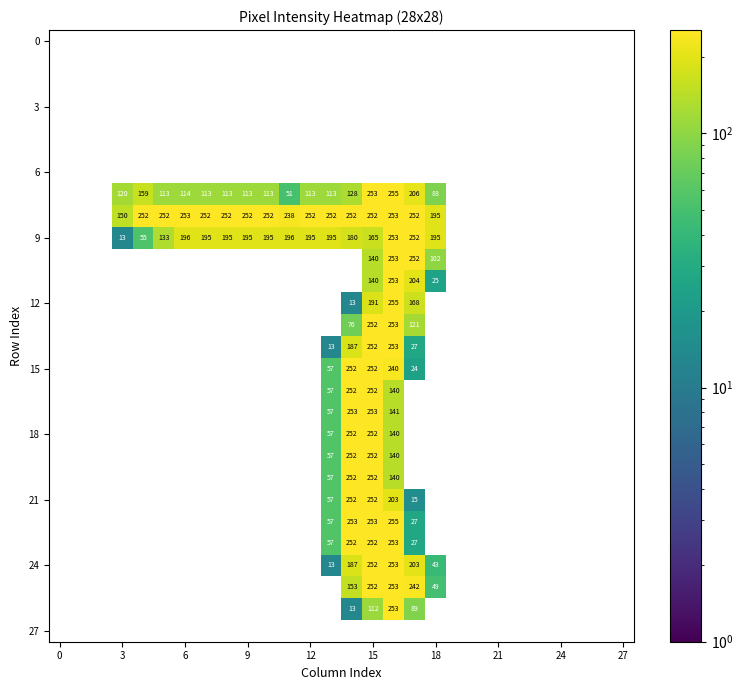

How many distinct data groups are displayed?

28